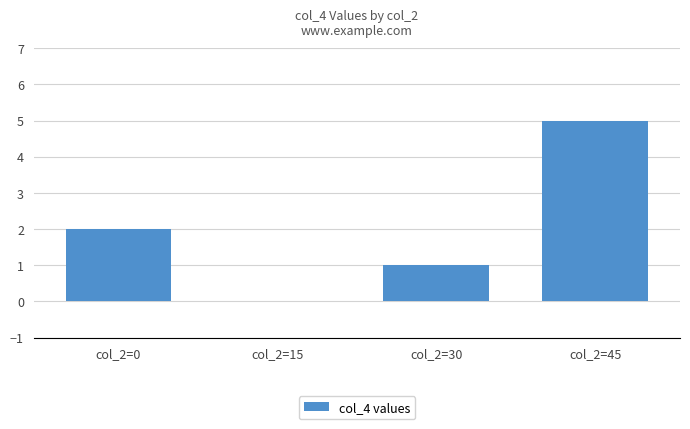

How many data points does each series have?

4